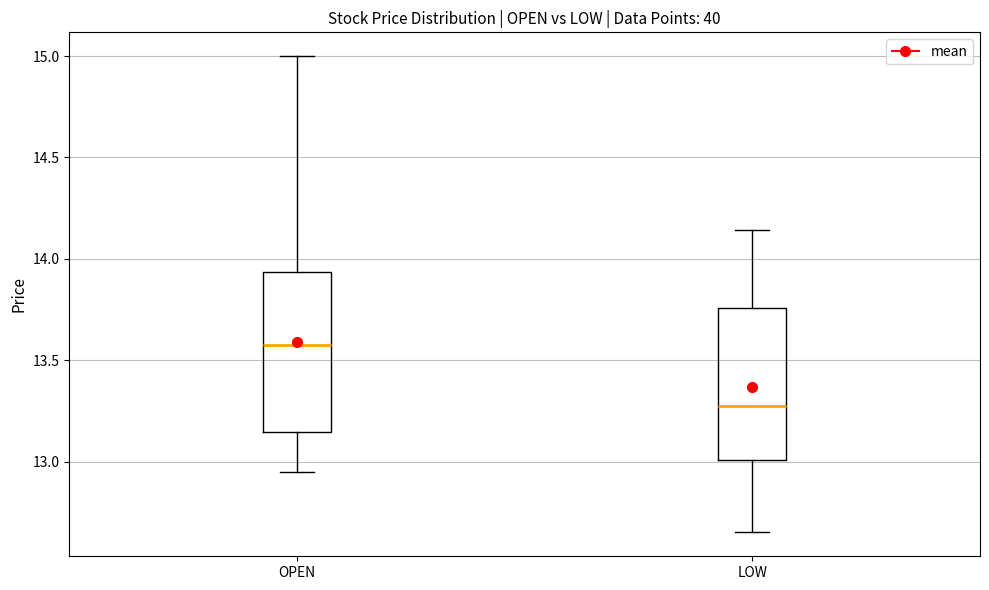

Where does the lower whisker of the box for LOW end on the y-axis? The values are not printed on the chart, so give them approximately, as read against the axis.

12.65